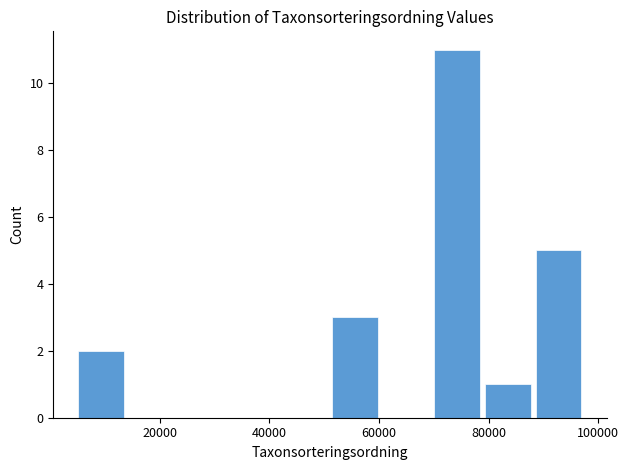

How tall is the bar that spans 80000 to 88000 on the x-axis? Neither the bar edges nor the heights are printed on the chart, so give them approximately, as read against the axes.

1